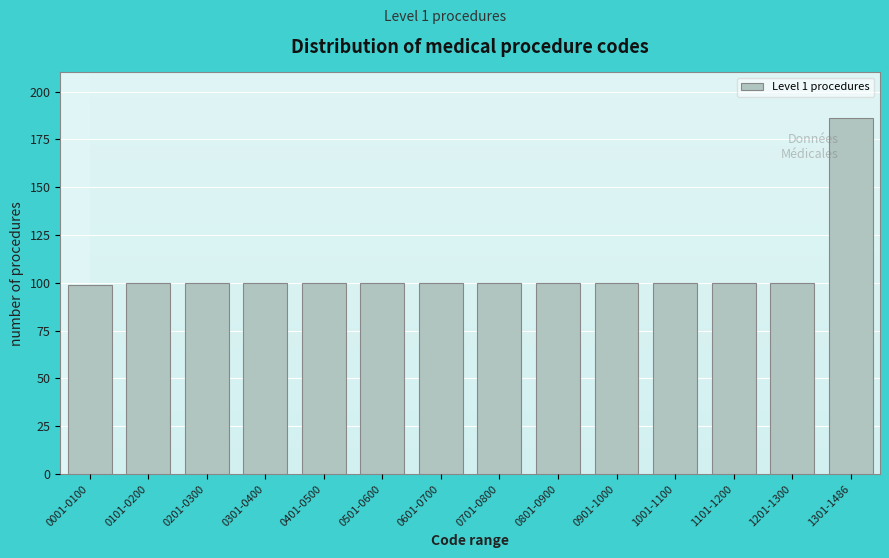

Reading left to right, what are all the values shown in this chart?

0001-0100=99	0101-0200=100	0201-0300=100	0301-0400=100	0401-0500=100	0501-0600=100	0601-0700=100	0701-0800=100	0801-0900=100	0901-1000=100	1001-1100=100	1101-1200=100	1201-1300=100	1301-1486=186